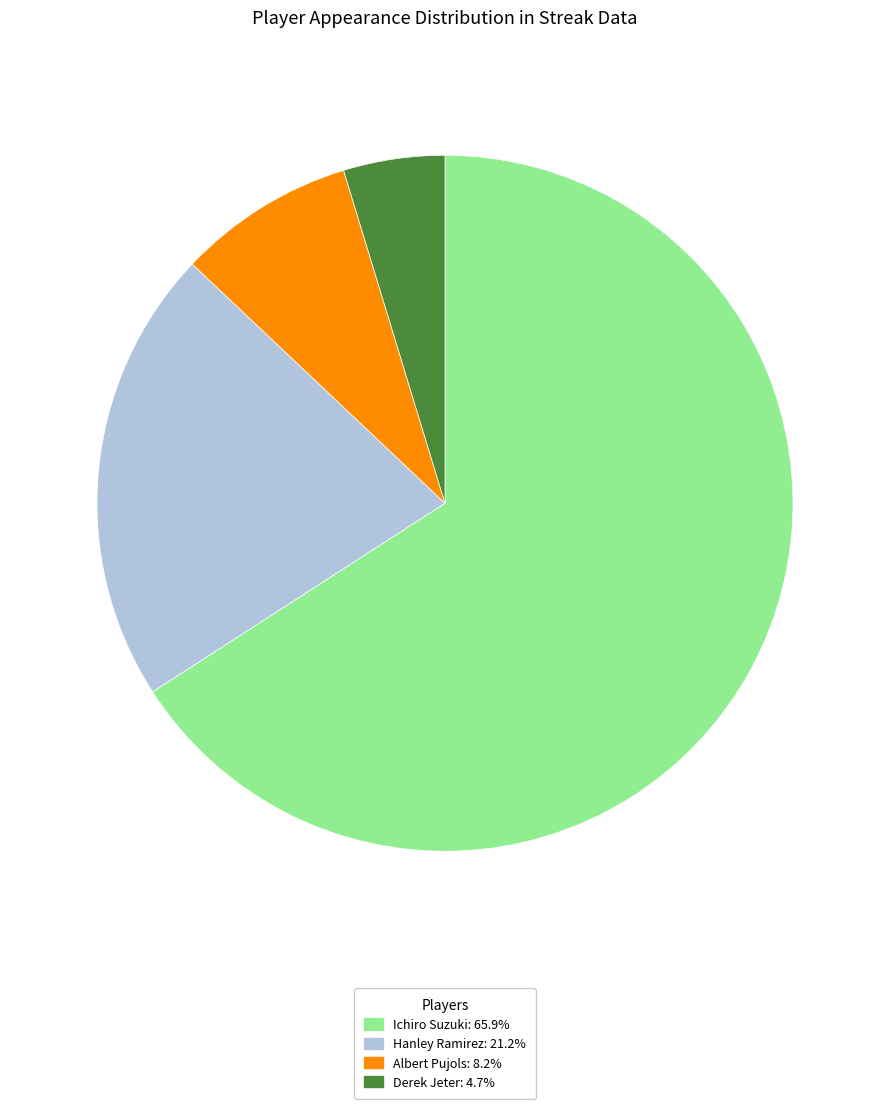

Rank the categories by value from highest to lowest.

Ichiro Suzuki, Hanley Ramirez, Albert Pujols, Derek Jeter